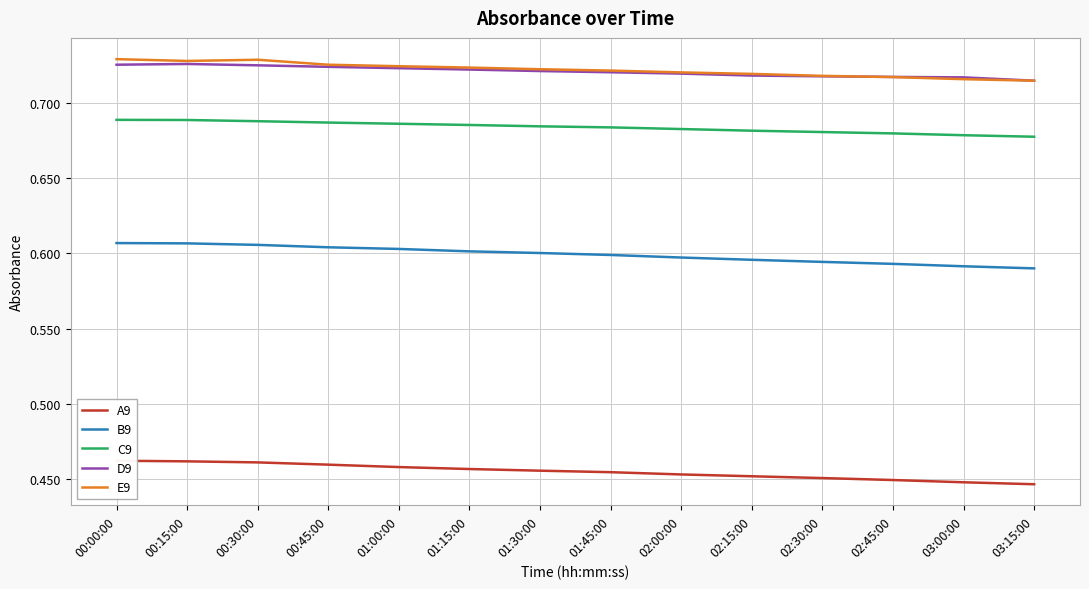

At 01:45:00, list the series in order from smallest to largest.

A9, B9, C9, D9, E9